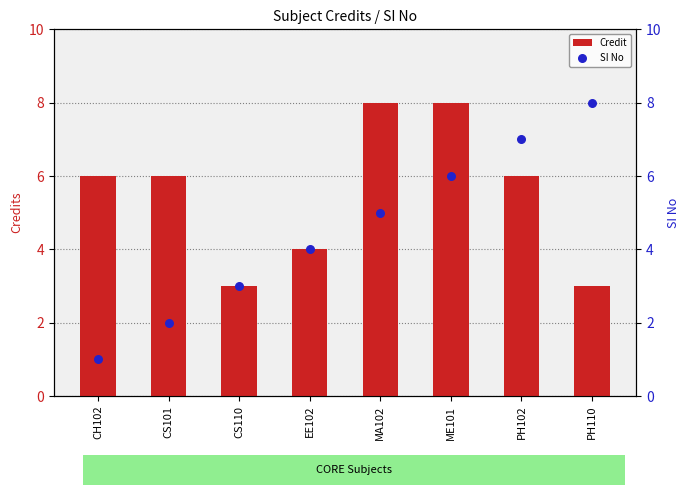

At which category is the sum across all series the highest?

ME101